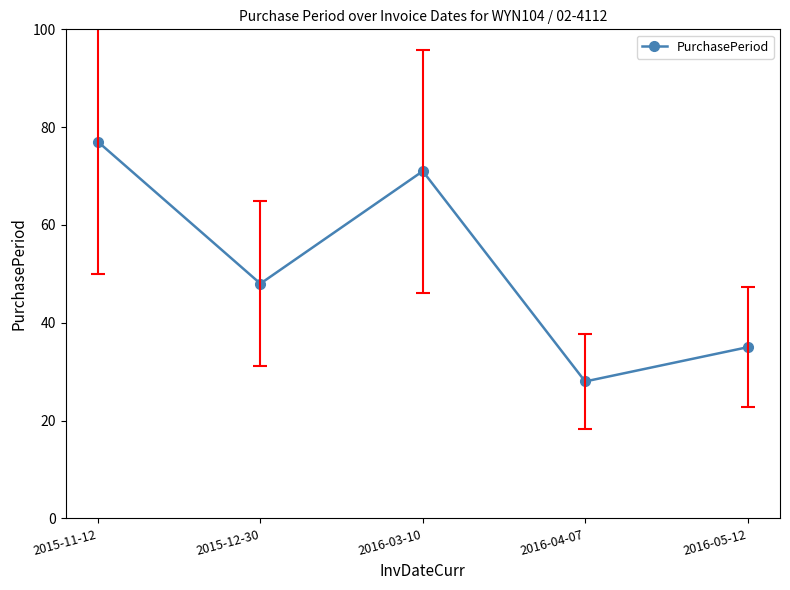

Does the chart display data point markers on the line(s)?

Yes